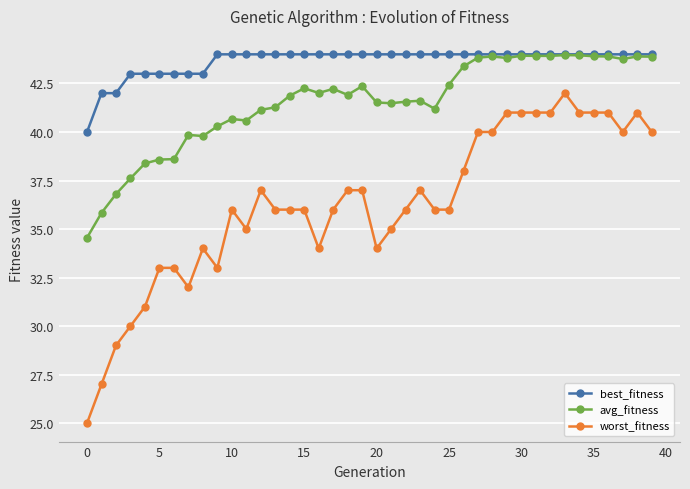

What is the lowest value of the worst_fitness series?

25.0